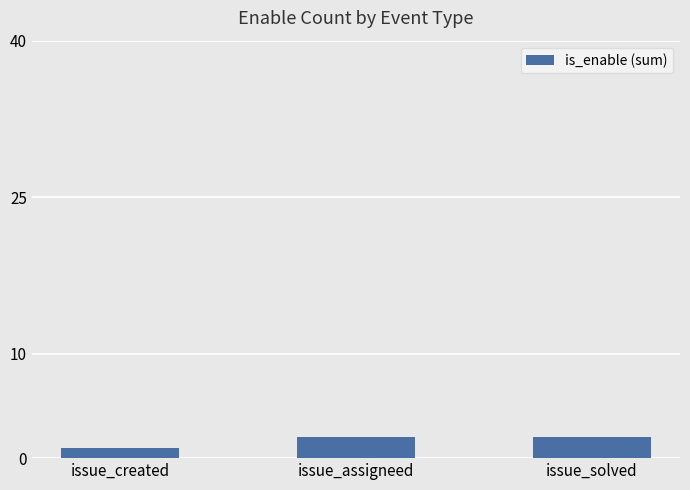

How many series are shown in this chart?

1